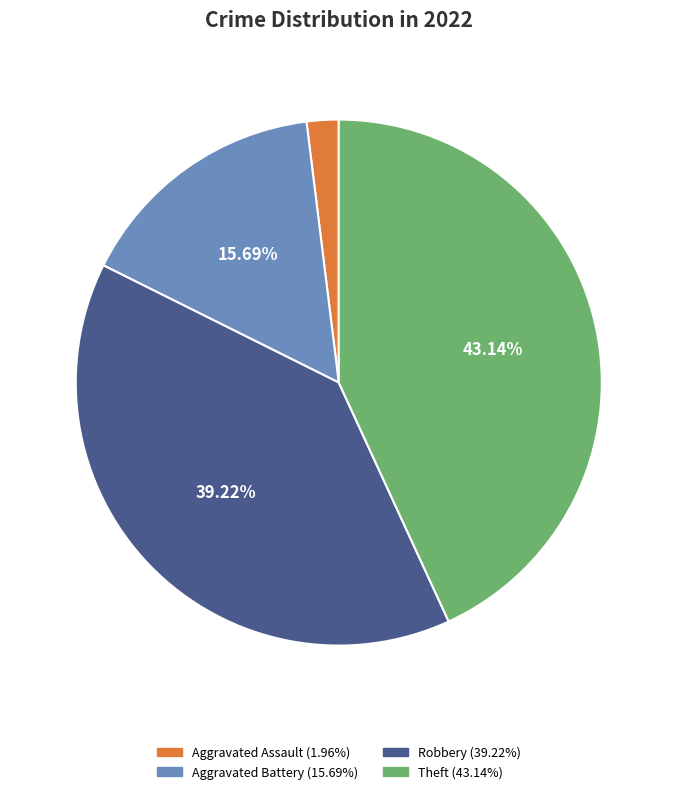

How many slices are in this pie chart?

4